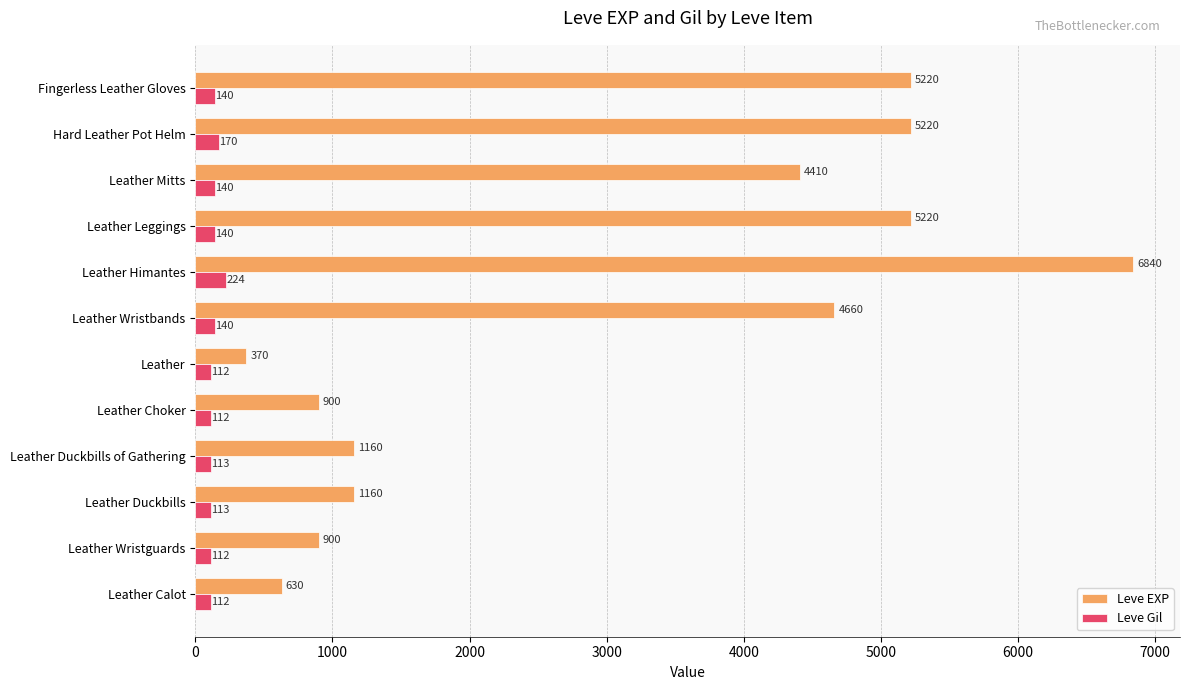

What is the difference between the maximum and minimum values in the Leve Gil series?

112